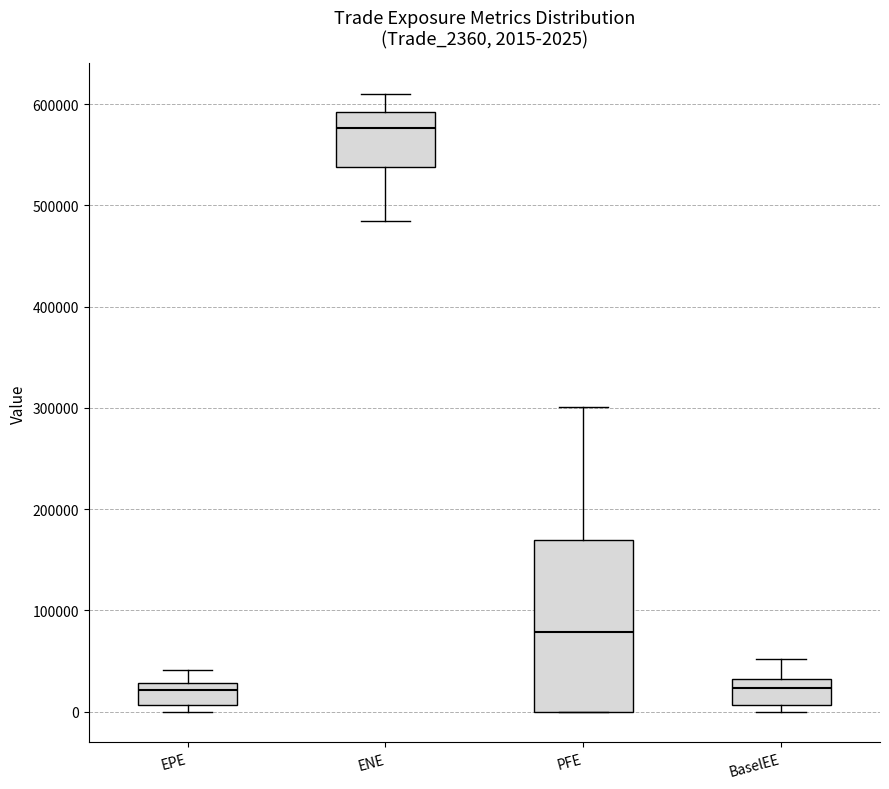

Which box is the tallest, from its lower edge to its upper edge?

PFE